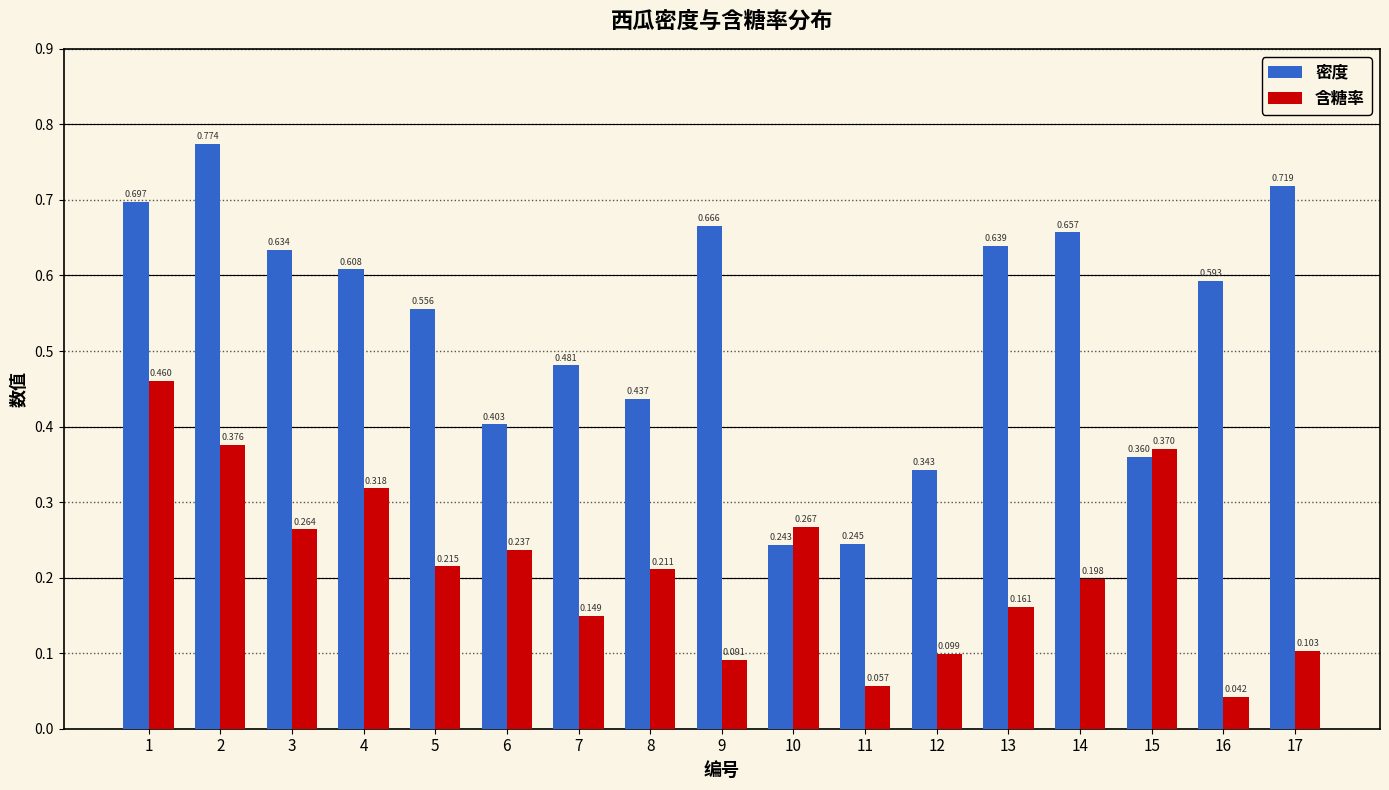

Rank the series by their average value, from lowest to highest.

含糖率, 密度